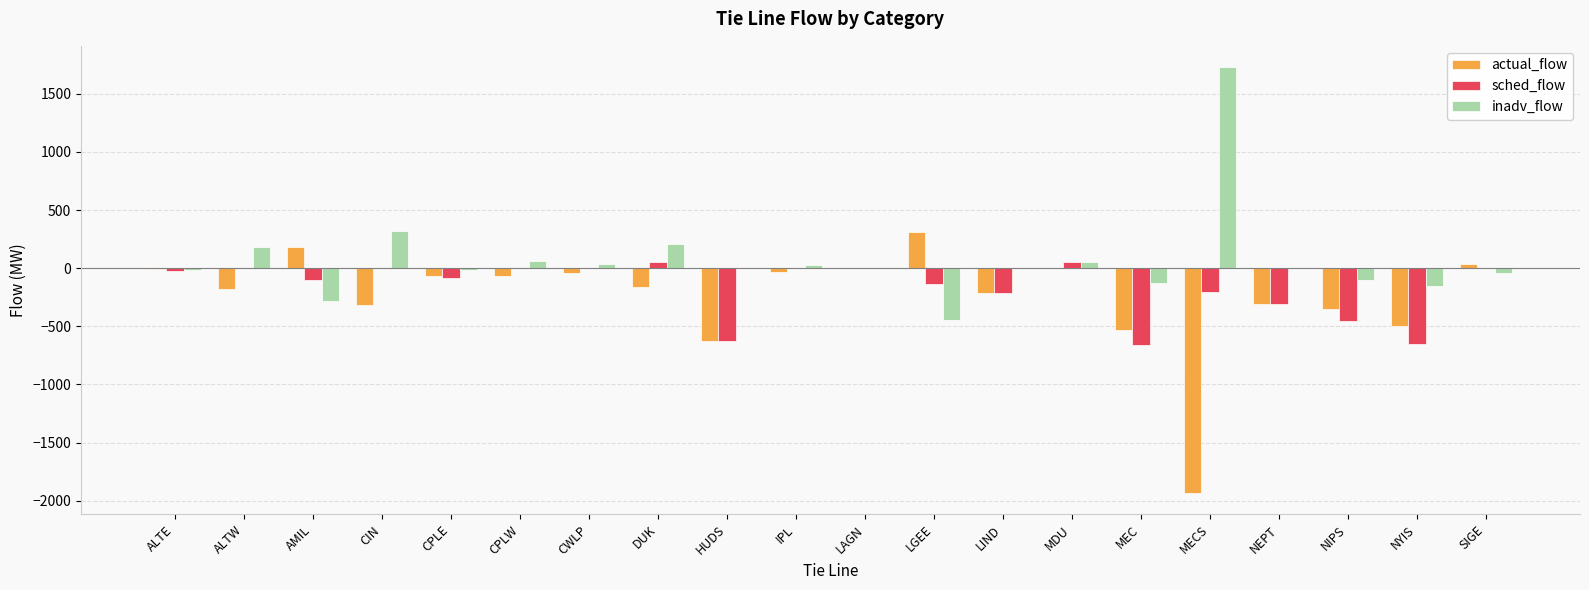

At which category does the chart reach its peak across all series?

MECS